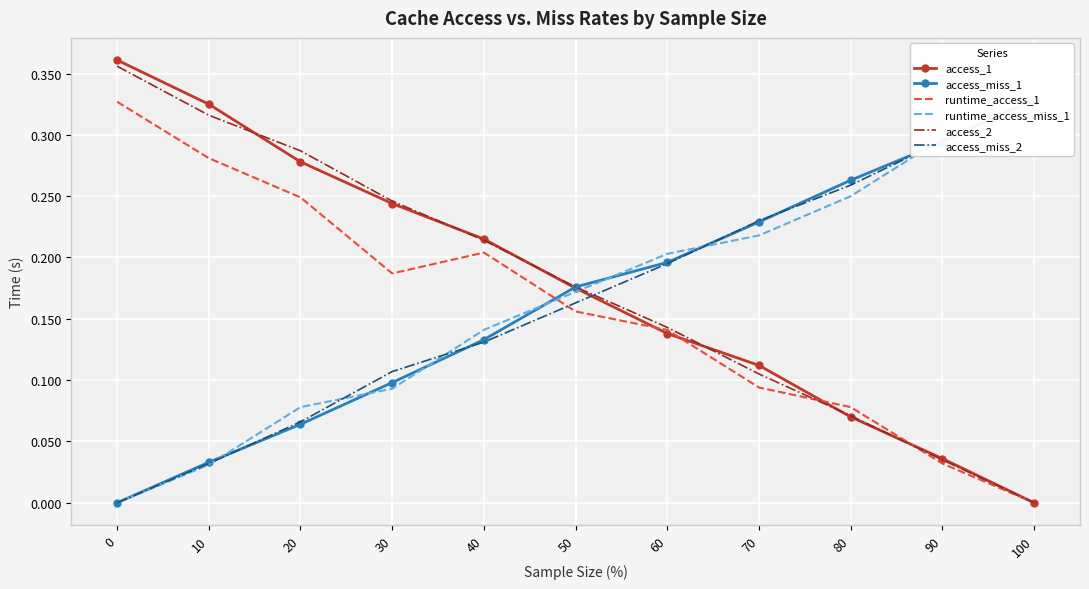

How many positive values does the runtime_access_miss_1 series have?

10